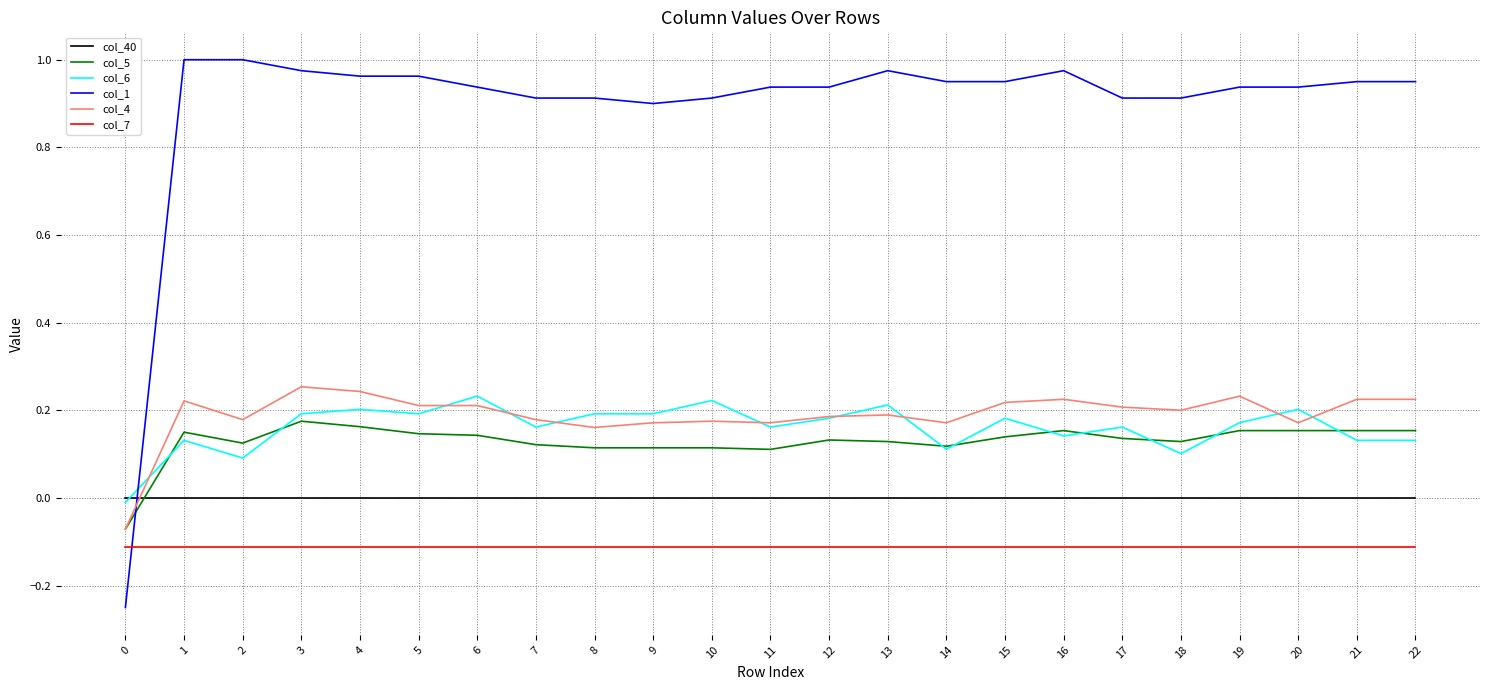

What is the spread (max minus min) of values at 21?

1.1